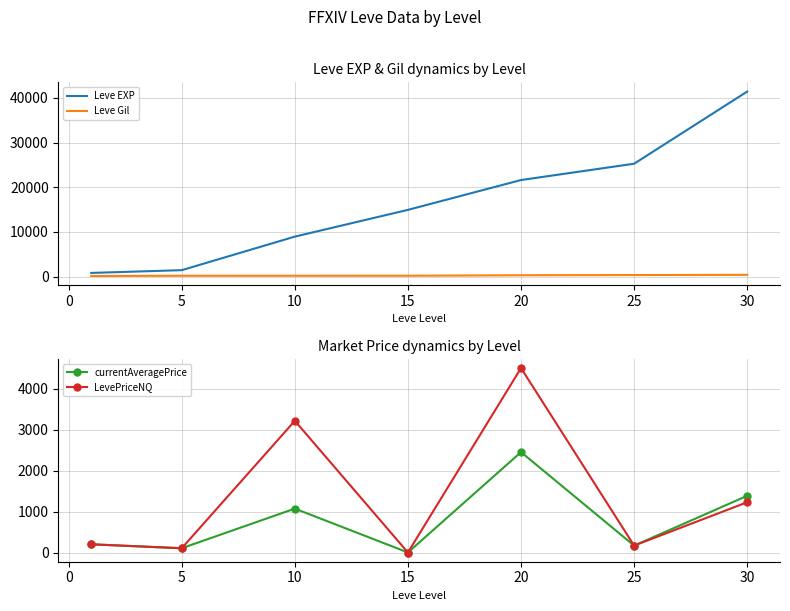

Rank the series by their maximum value, from lowest to highest.

Leve Gil, currentAveragePrice, LevePriceNQ, Leve EXP